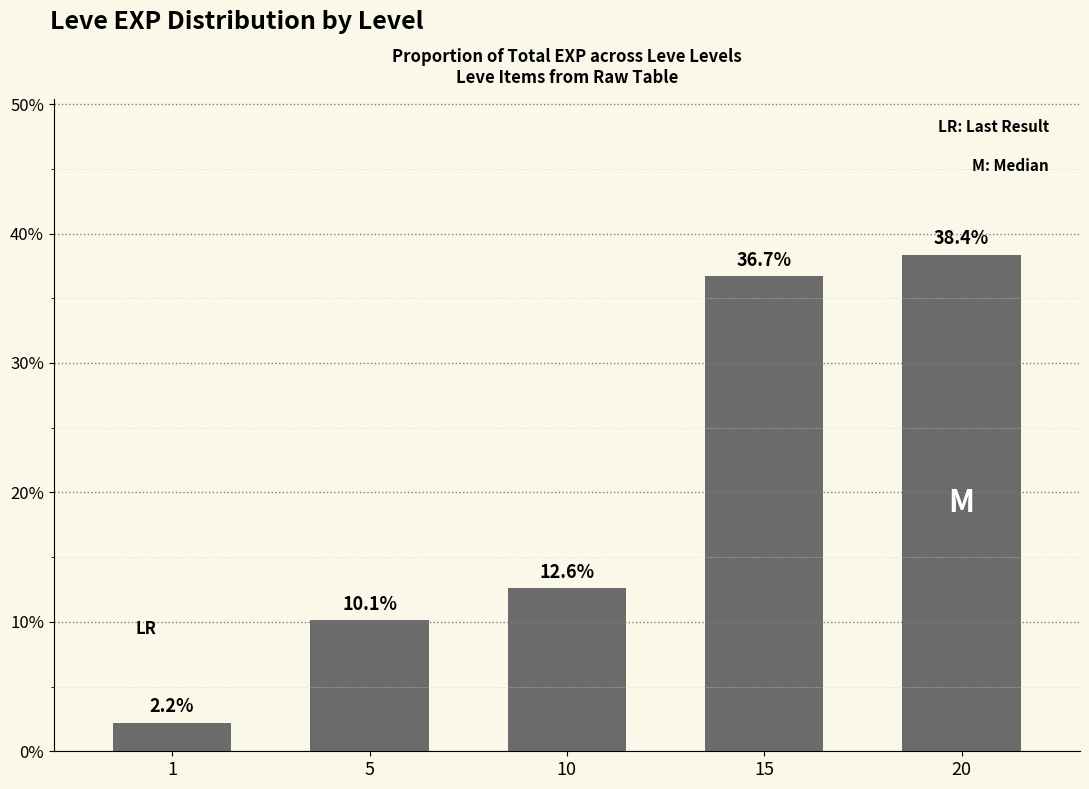

Are the bars grouped side by side (vs. stacked)?

No